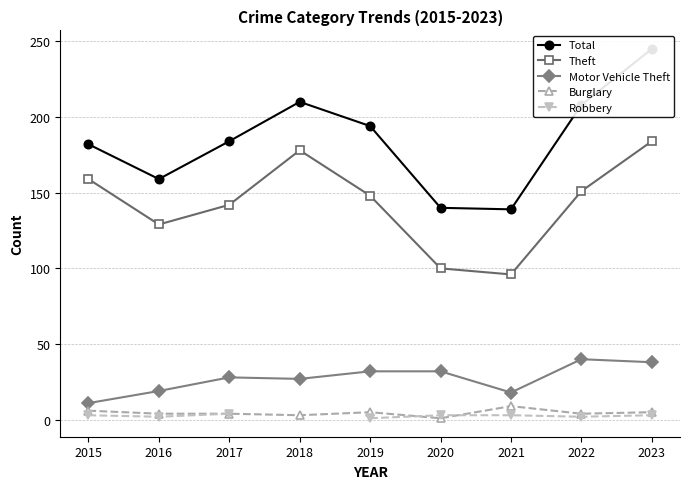

What is the value of the Total point at the 6th from the left?

140.0